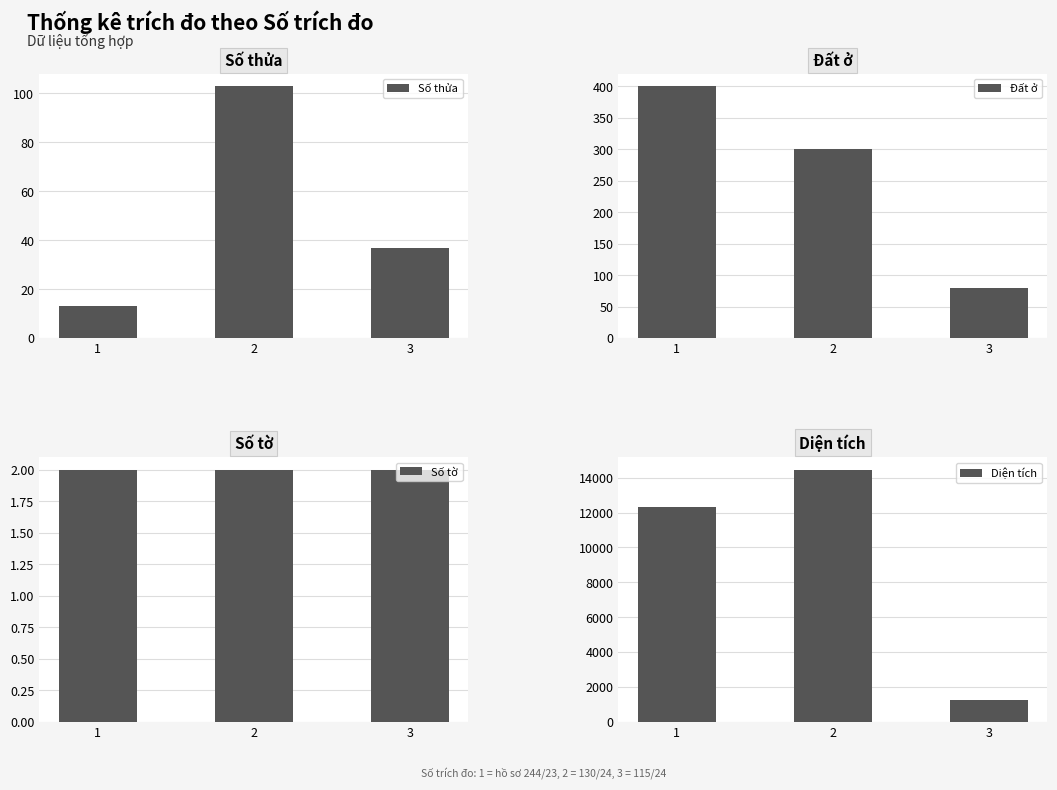

Count the Đất ở values in the range 80 to 400.

3